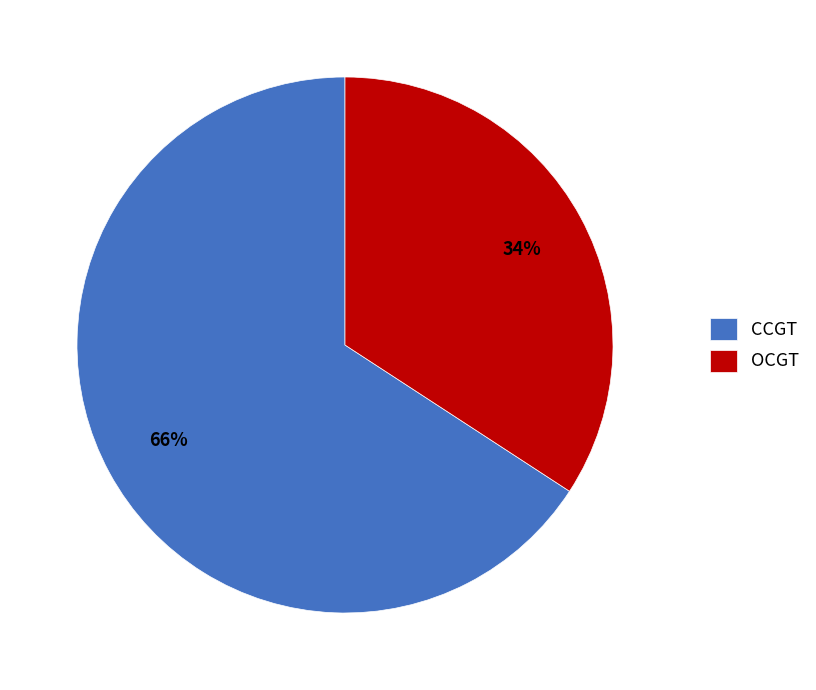

Is there any slice that represents more than half of the pie?

Yes